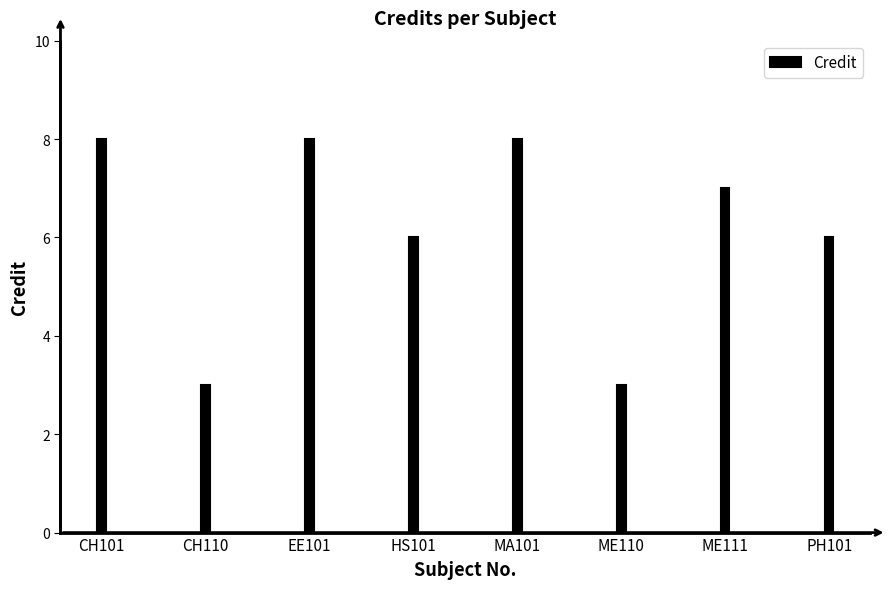

Are the bars horizontal?

No